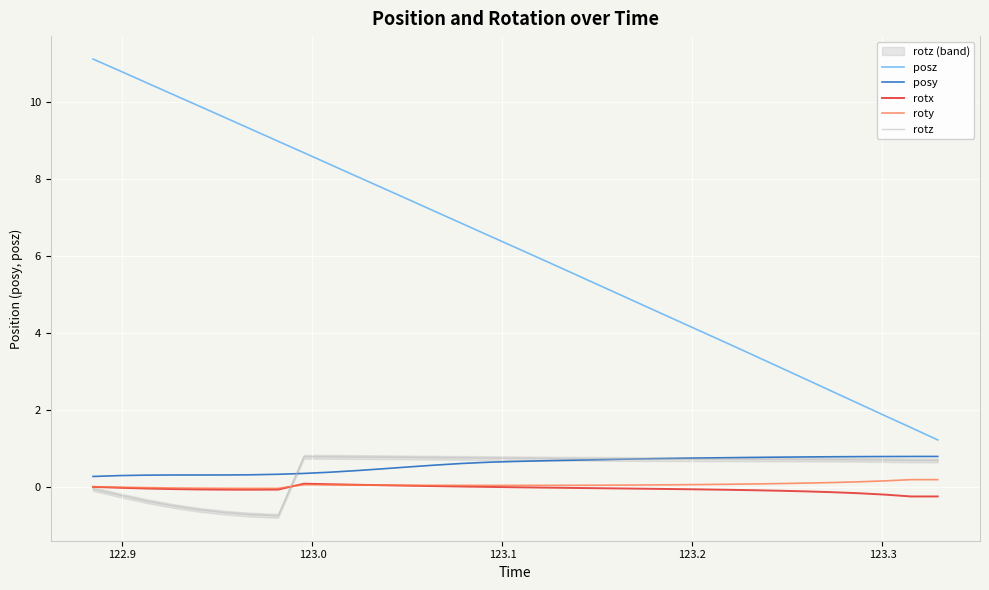

Reading left to right, extract all data points from this chart.

posz: 11.1	10.8	10.5	10.2	9.9	9.6	9.3	9.0	8.7	8.4	8.1	7.8	7.5	7.2	6.8	6.5	6.2	5.9	5.6	5.3	5.0	4.7	4.4	4.1	3.7	3.4	3.1	2.8	2.5	2.2	1.8	1.5	1.2
posy: 0.3	0.3	0.3	0.3	0.3	0.3	0.3	0.3	0.3	0.4	0.4	0.5	0.5	0.6	0.6	0.6	0.7	0.7	0.7	0.7	0.7	0.7	0.7	0.7	0.7	0.8	0.8	0.8	0.8	0.8	0.8	0.8	0.8
rotx: -0.0	-0.0	-0.1	-0.1	-0.1	-0.1	-0.1	-0.1	0.1	0.1	0.0	0.0	0.0	0.0	-0.0	-0.0	-0.0	-0.0	-0.0	-0.0	-0.1	-0.1	-0.1	-0.1	-0.1	-0.1	-0.1	-0.1	-0.1	-0.2	-0.2	-0.3	-0.3
roty: -0.0	-0.0	-0.0	-0.0	-0.0	-0.0	-0.0	-0.0	0.0	0.0	0.0	0.0	0.0	0.0	0.0	0.0	0.0	0.0	0.0	0.0	0.0	0.0	0.0	0.1	0.1	0.1	0.1	0.1	0.1	0.1	0.1	0.2	0.2
rotz: -0.1	-0.2	-0.4	-0.5	-0.6	-0.7	-0.7	-0.8	0.8	0.8	0.8	0.8	0.8	0.7	0.7	0.7	0.7	0.7	0.7	0.7	0.7	0.7	0.7	0.7	0.7	0.7	0.7	0.7	0.7	0.7	0.7	0.7	0.7